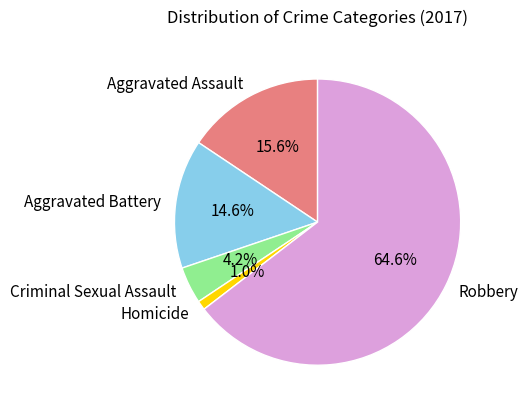

Which slice is the largest?

Robbery